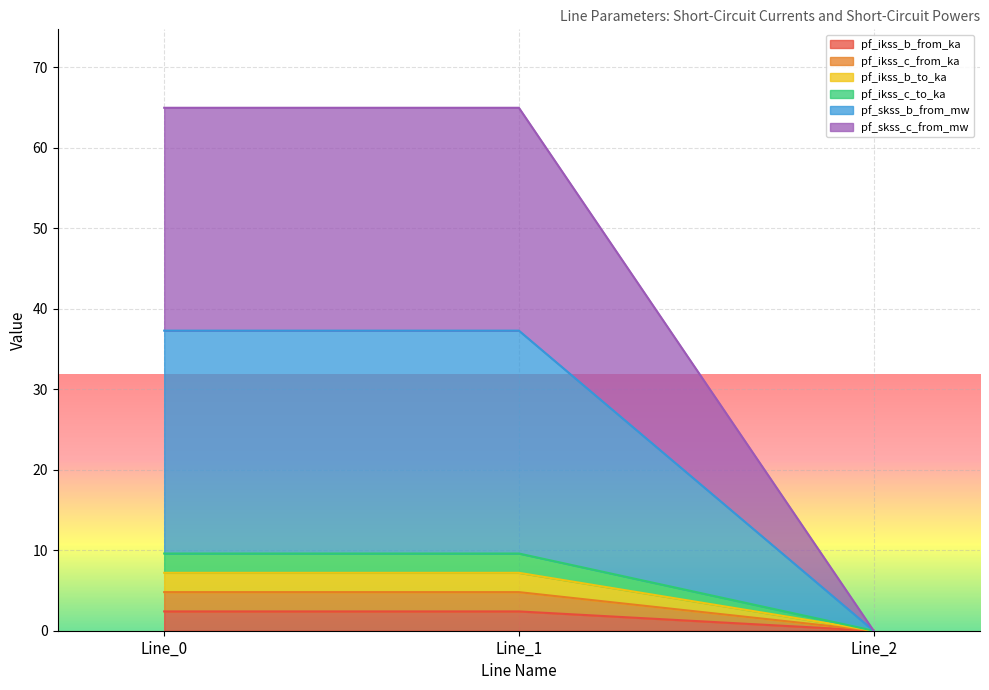

Which series has the largest range (max minus min)?

pf_skss_c_from_mw